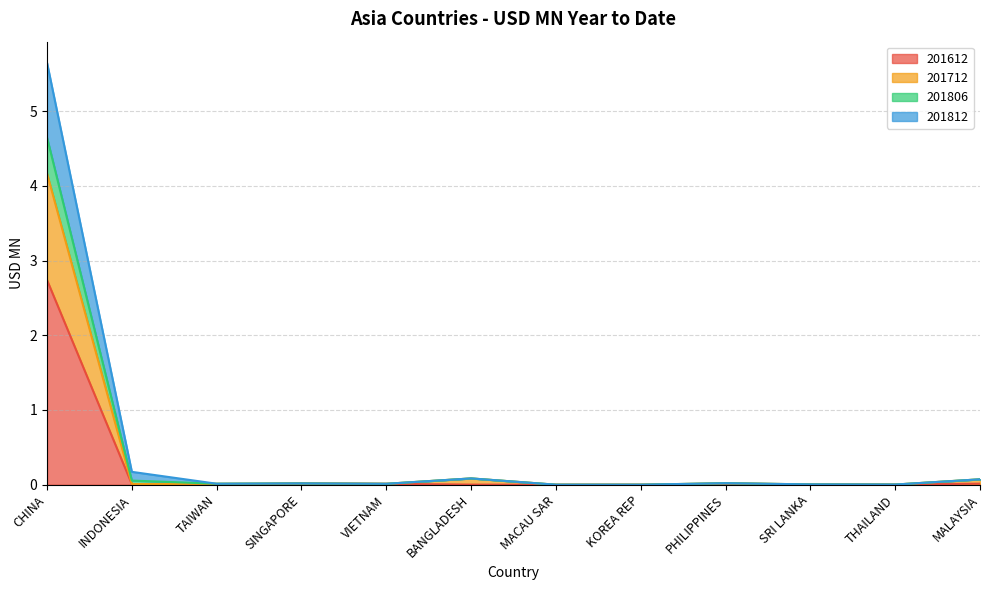

True or false: 201812 and 201806 cross at least once.

False